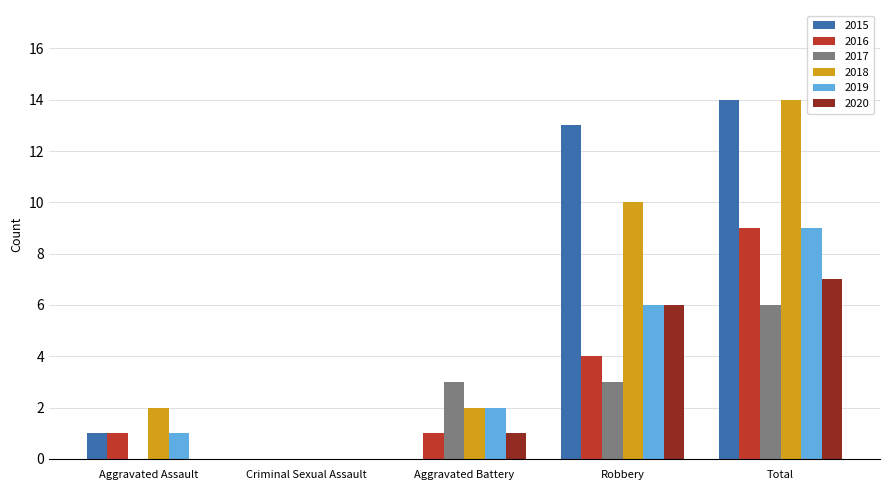

Is the value of 2016 at Robbery greater than the value of 2018 at Aggravated Battery?

Yes